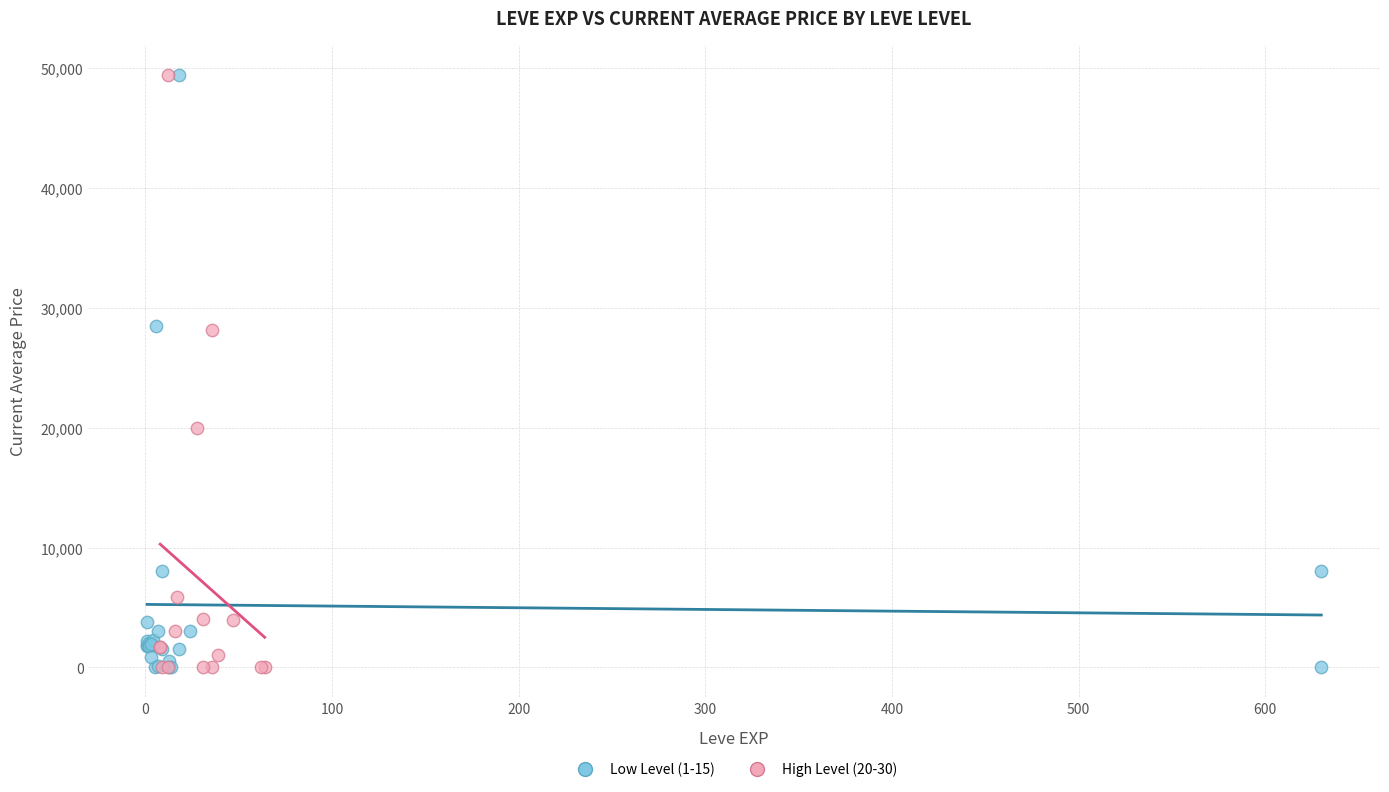

What are all the series names shown in the legend?

Low Level (1-15), High Level (20-30)